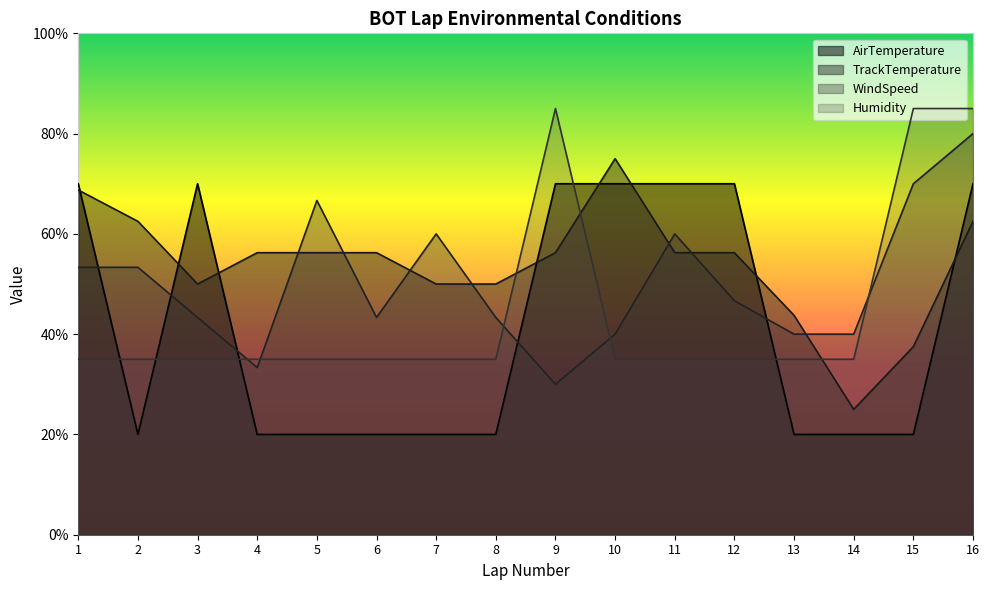

What is the difference between the maximum and minimum values in the WindSpeed series?

50.0